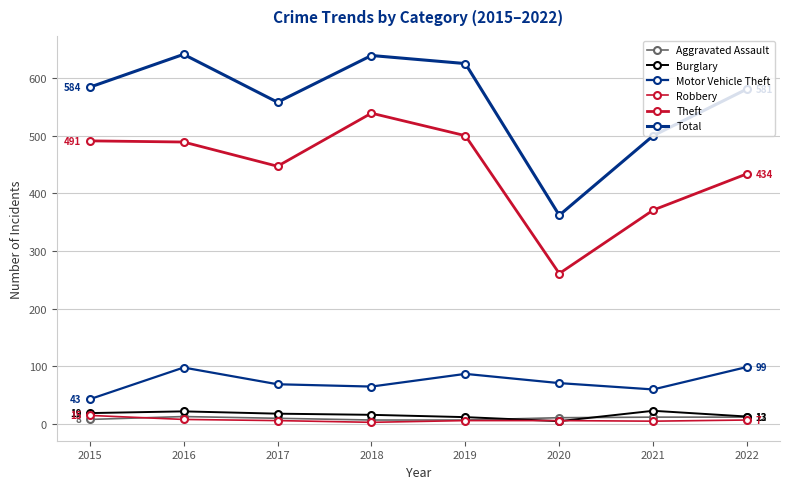

Where is Burglary nearest to the value 14?

2022